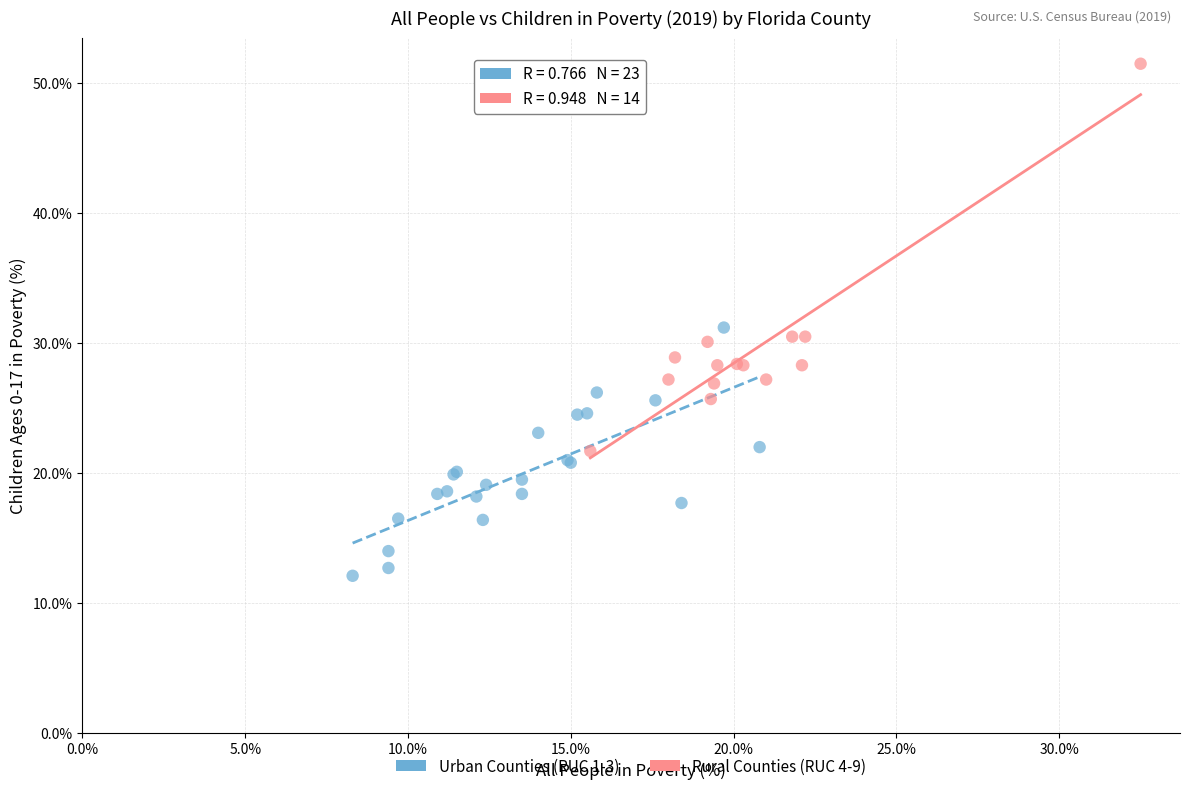

Which series contains the highest Y value?

Rural Counties (RUC 4-9)